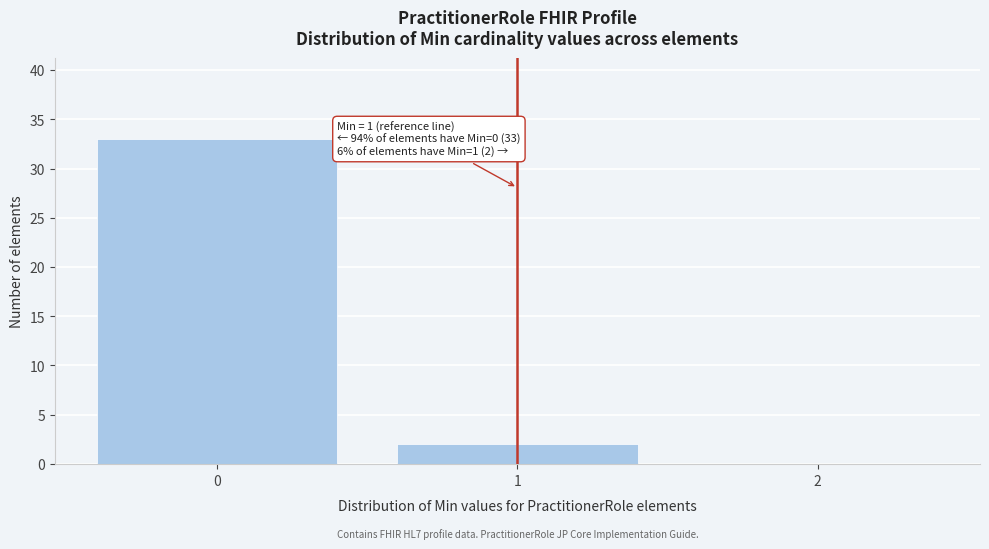

Over which range of the x-axis is the bar tallest?

-0.5 to 0.5